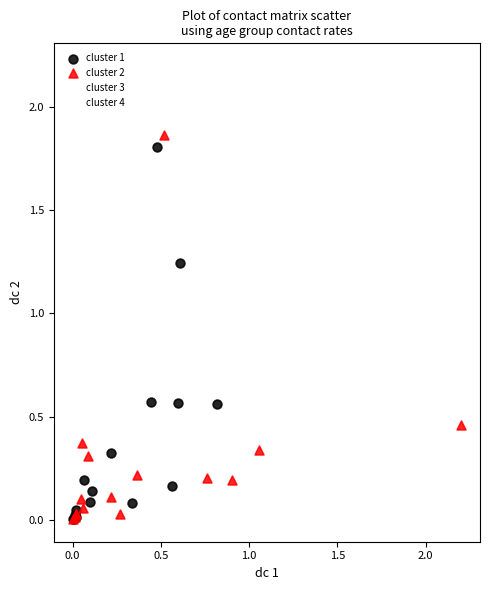

Which series has the widest spread of Y values?

cluster 3